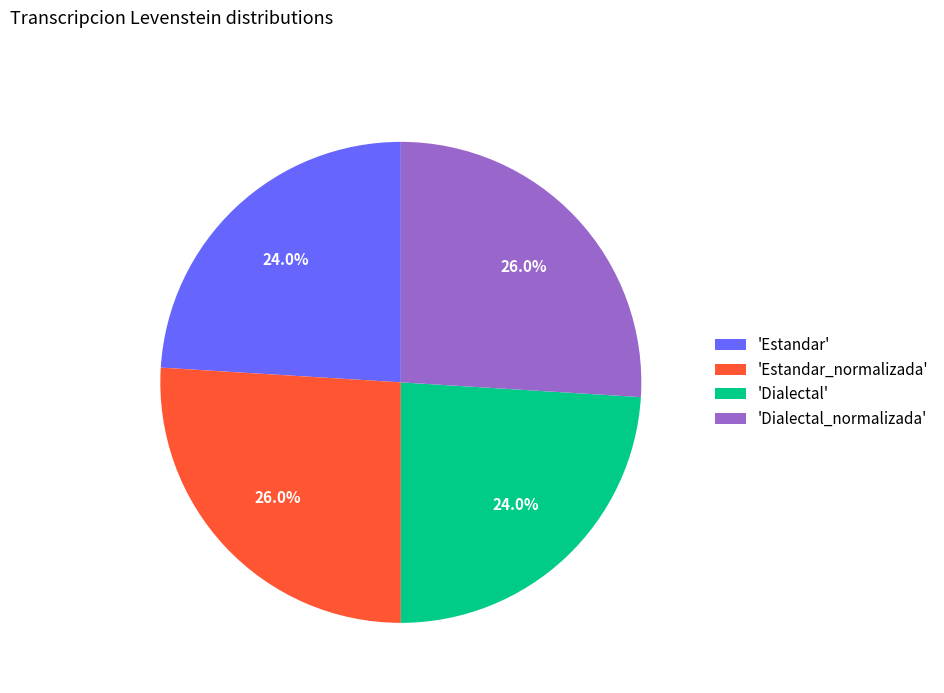

What percentage is NOT represented by 'Estandar'?

76.0%